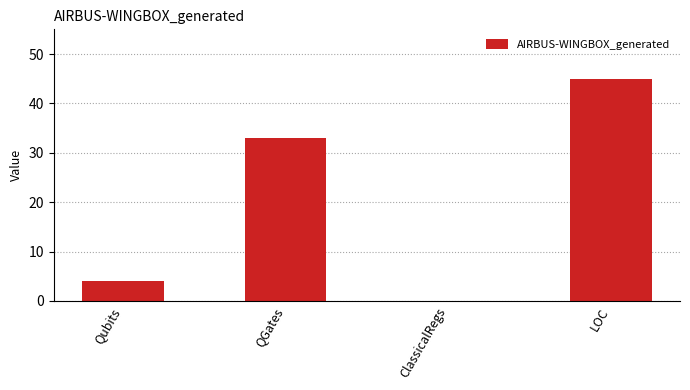

How many positive values are there?

3